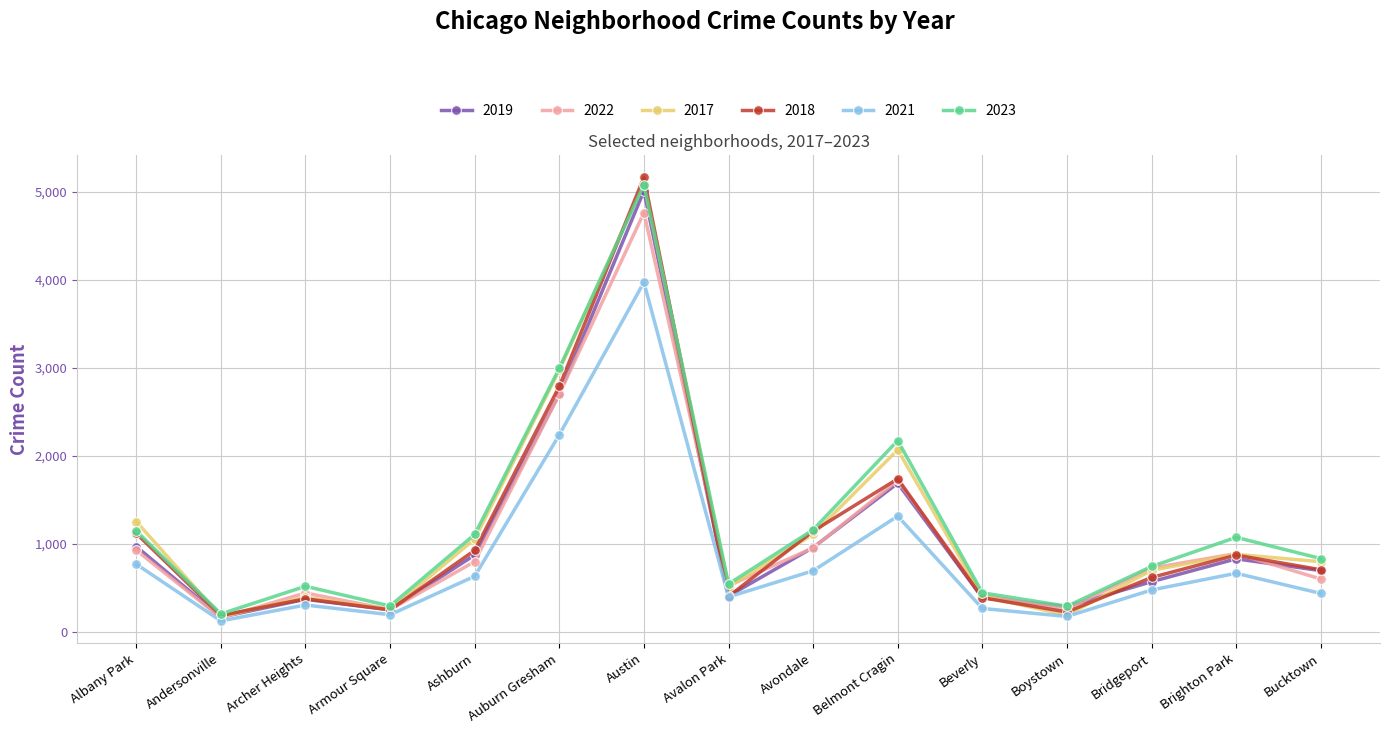

At which label is 2022 closest to 2459?

Auburn Gresham